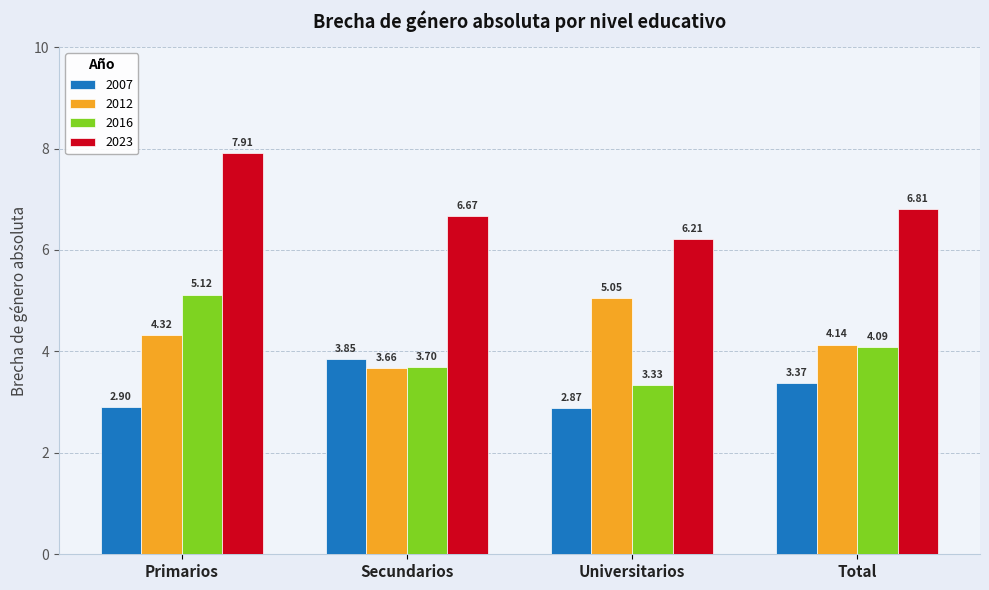

Is the value of 2016 at Total greater than the value of 2023 at Universitarios?

No